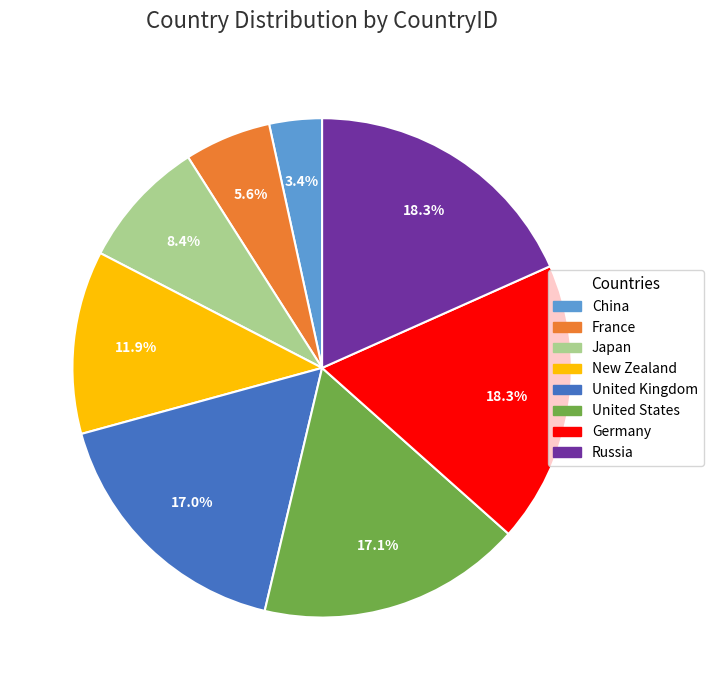

To the nearest percent, what is the combined percentage of Japan and New Zealand?

20%